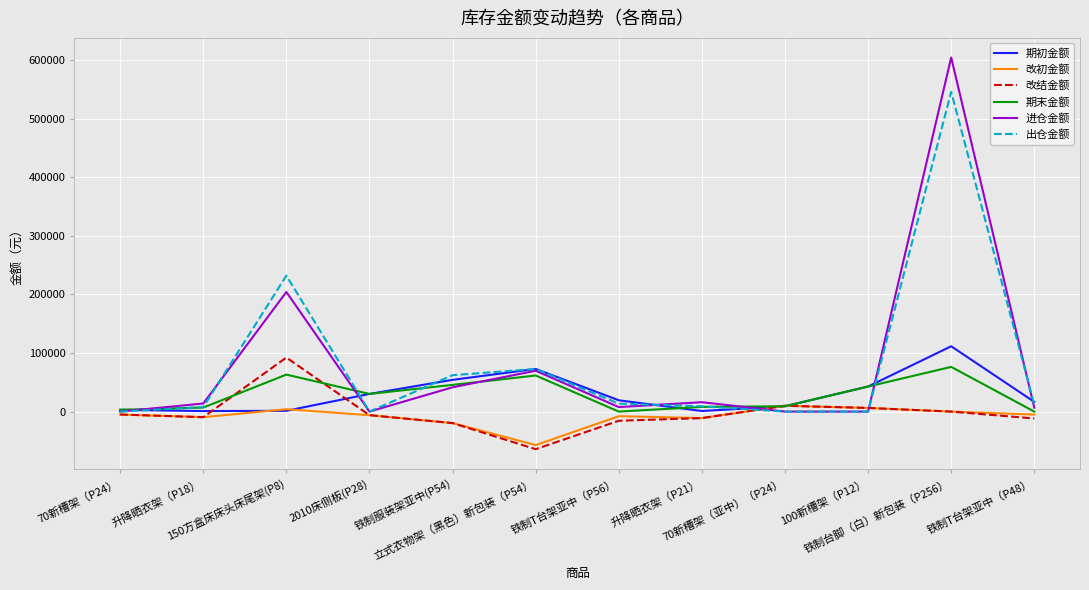

Which series has the widest spread of values?

进仓金额